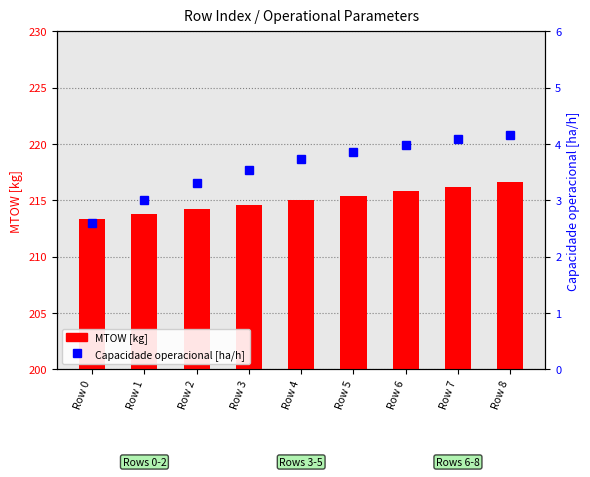

What is the difference between the second highest and second lowest values in the Capacidade operacional [ha/h] series?

1.1